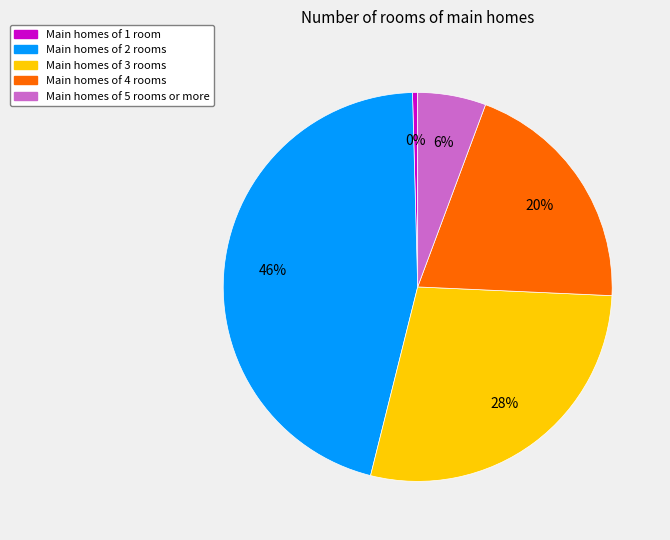

To the nearest percent, what portion does Main homes of 2 rooms represent?

46%